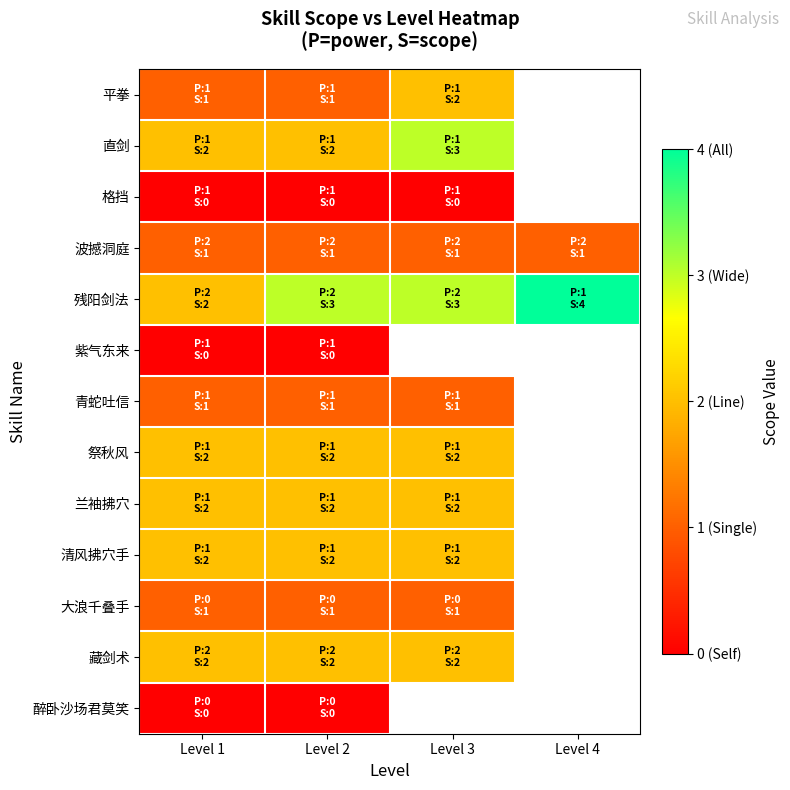

At Level 1, list the series in order from smallest to largest.

格挡, 紫气东来, 醉卧沙场君莫笑, 平拳, 波撼洞庭, 青蛇吐信, 大浪千叠手, 直剑, 残阳剑法, 祭秋风, 兰袖拂穴, 清风拂穴手, 藏剑术